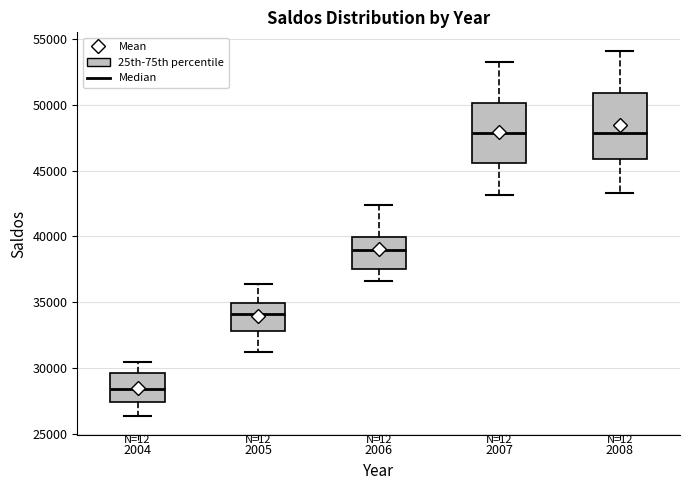

Reading left to right, transcribe this box plot: for each box, give where its median line is, the range the box spans, and where its two whiskers end, as read against the y-axis. The values are not printed on the chart, so give them approximately, as read against the axis.

2004: median 28500, box 27500 to 29500, whiskers 26500 to 30500
2005: median 34000, box 33000 to 35000, whiskers 31500 to 36500
2006: median 39000, box 37500 to 40000, whiskers 36500 to 42500
2007: median 48000, box 45500 to 50000, whiskers 43000 to 53500
2008: median 48000, box 46000 to 51000, whiskers 43500 to 54000